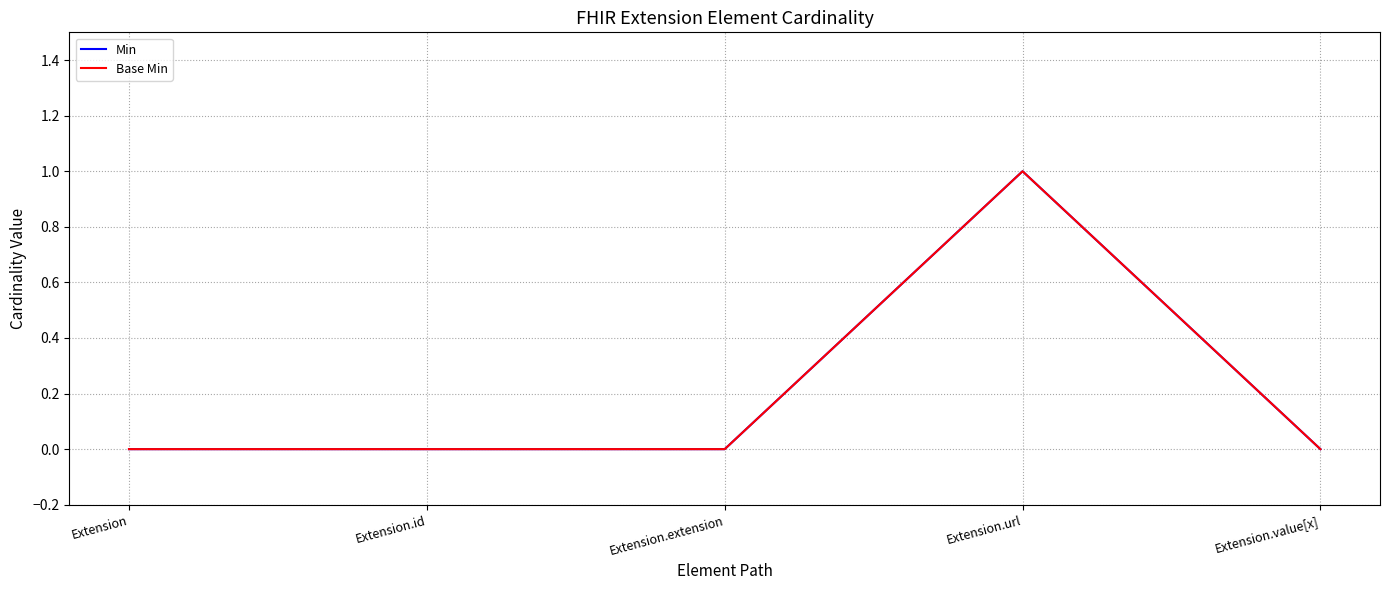

True or false: Base Min has a value of 1 at Extension.id.

False